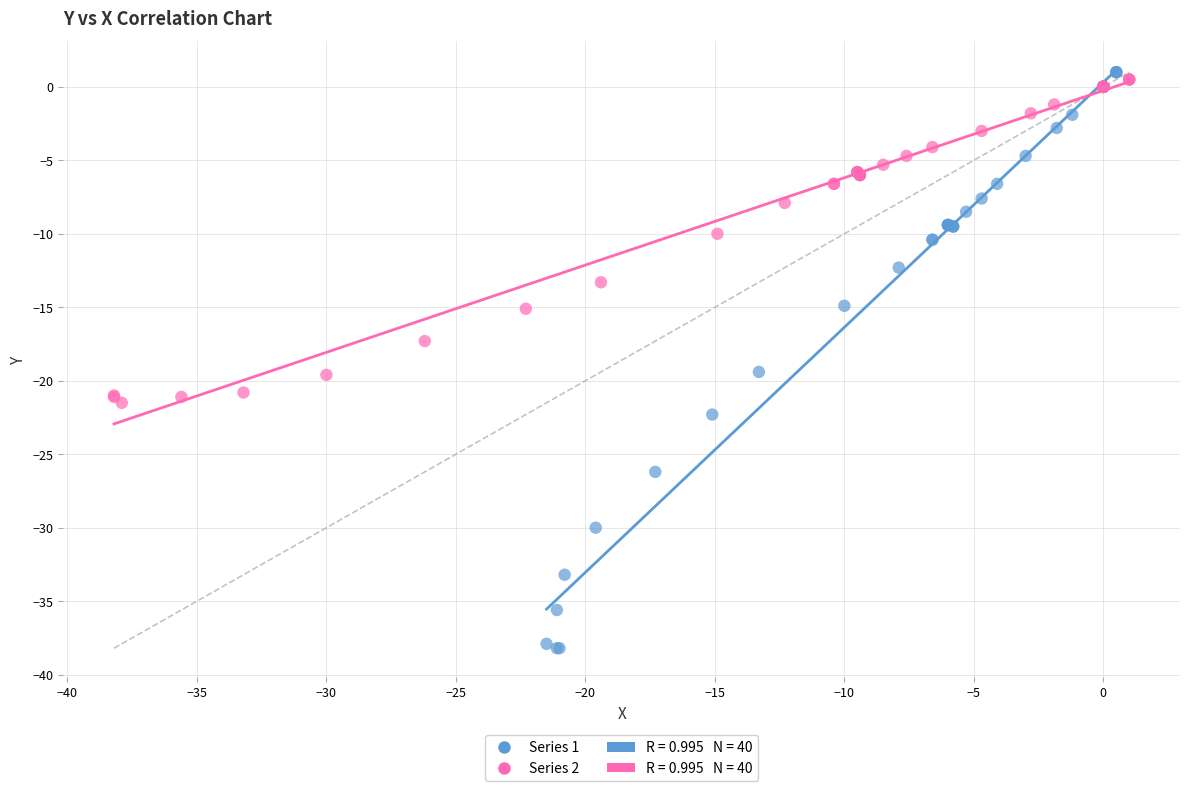

Which series contains the lowest Y value?

Series 1